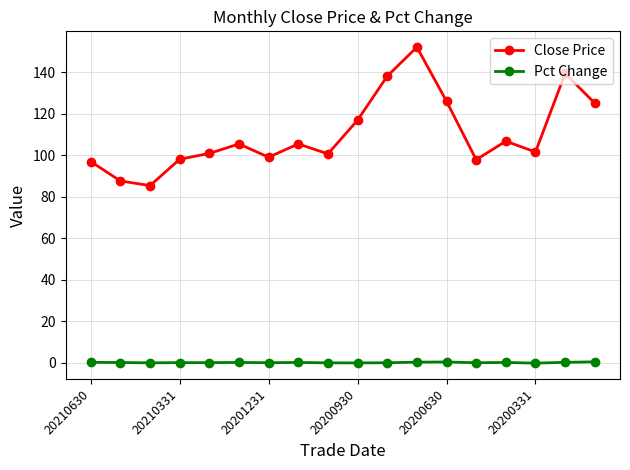

True or false: Pct Change has more than 0 points higher than both neighbors.

True